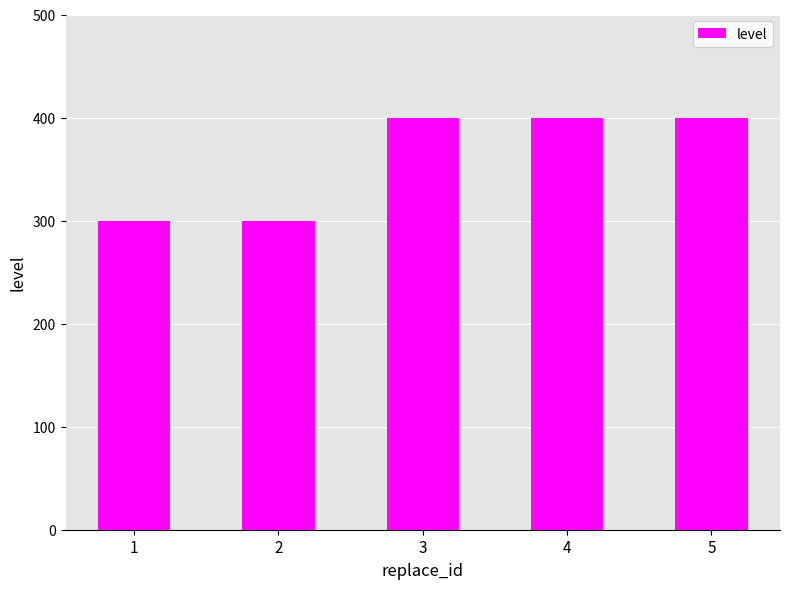

What is the greatest value displayed?

400